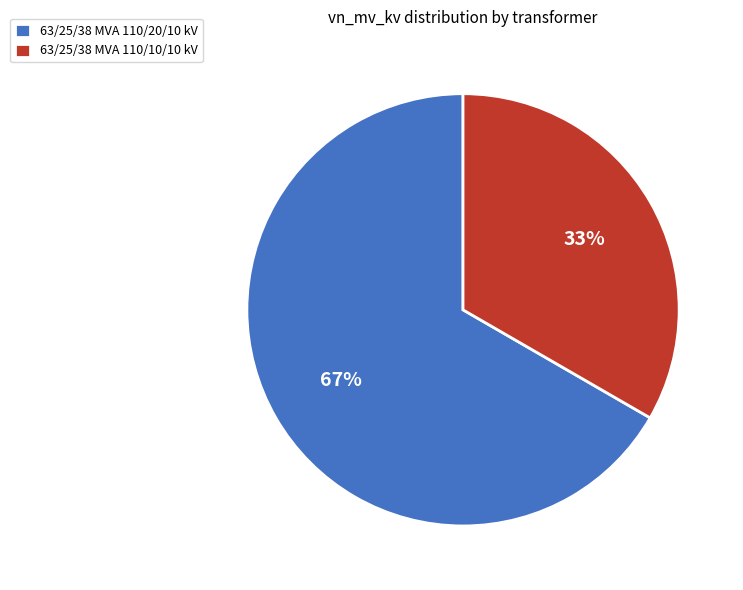

Which category has the biggest portion of the pie?

63/25/38 MVA 110/20/10 kV